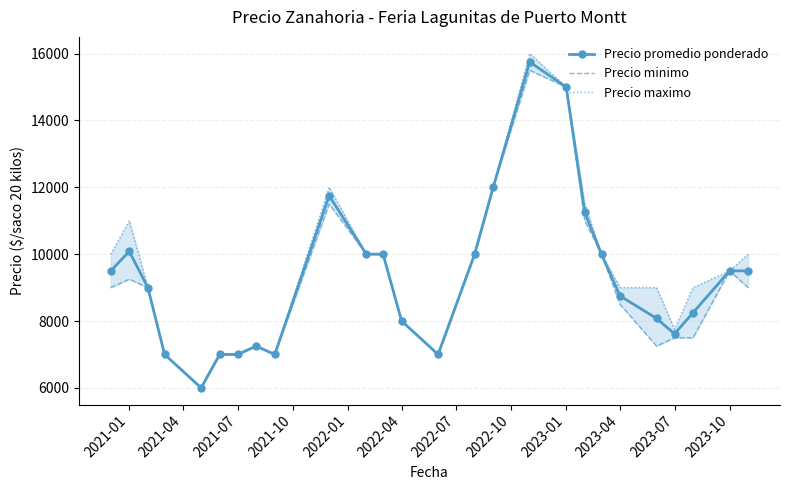

How many values in the Precio minimo series are below 9000?

12